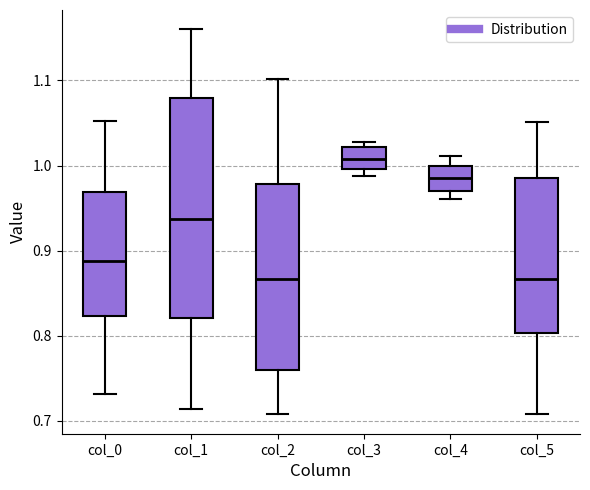

Where is the upper edge of the box for col_0 on the y-axis? The values are not printed on the chart, so give them approximately, as read against the axis.

0.97